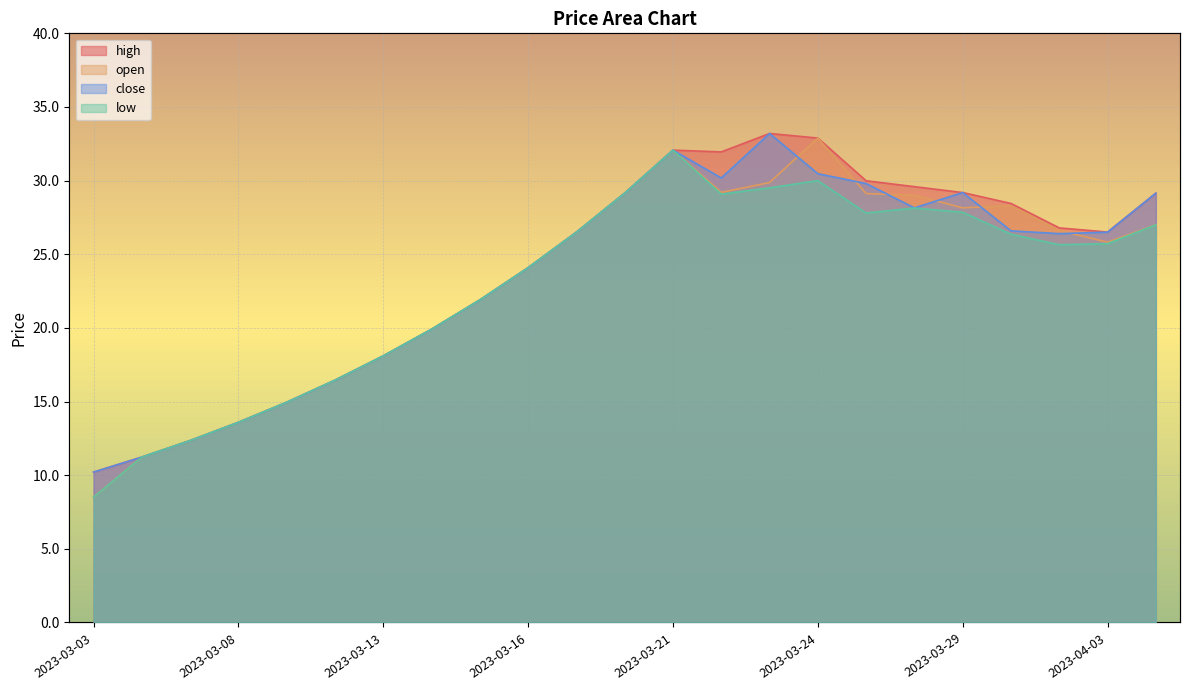

How many interior local peaks does the high series have?

2